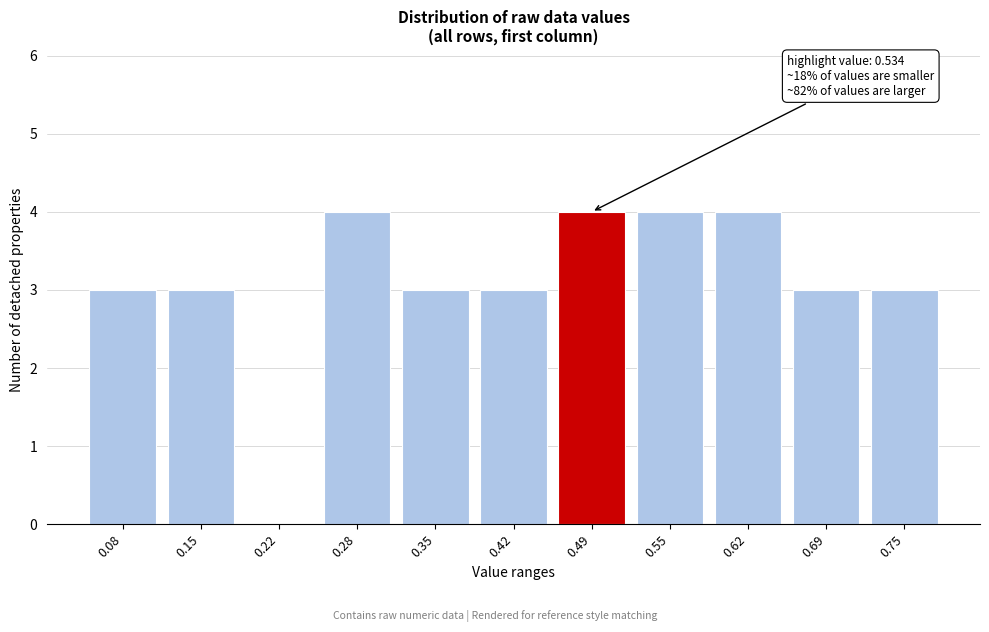

Reading left to right, extract all data points from this chart.

0.08=3	0.15=3	0.22=0	0.28=4	0.35=3	0.42=3	0.49=4	0.55=4	0.62=4	0.69=3	0.75=3